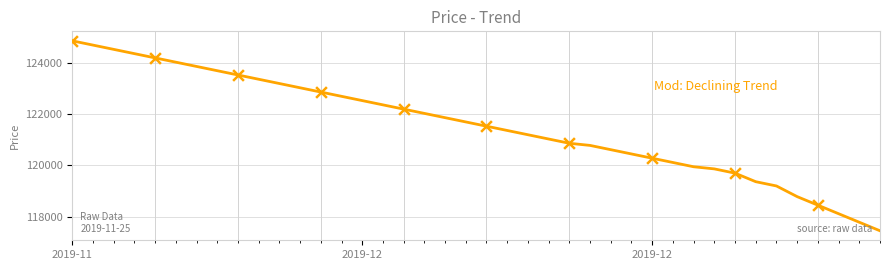

What is the smallest value displayed?

117444.2